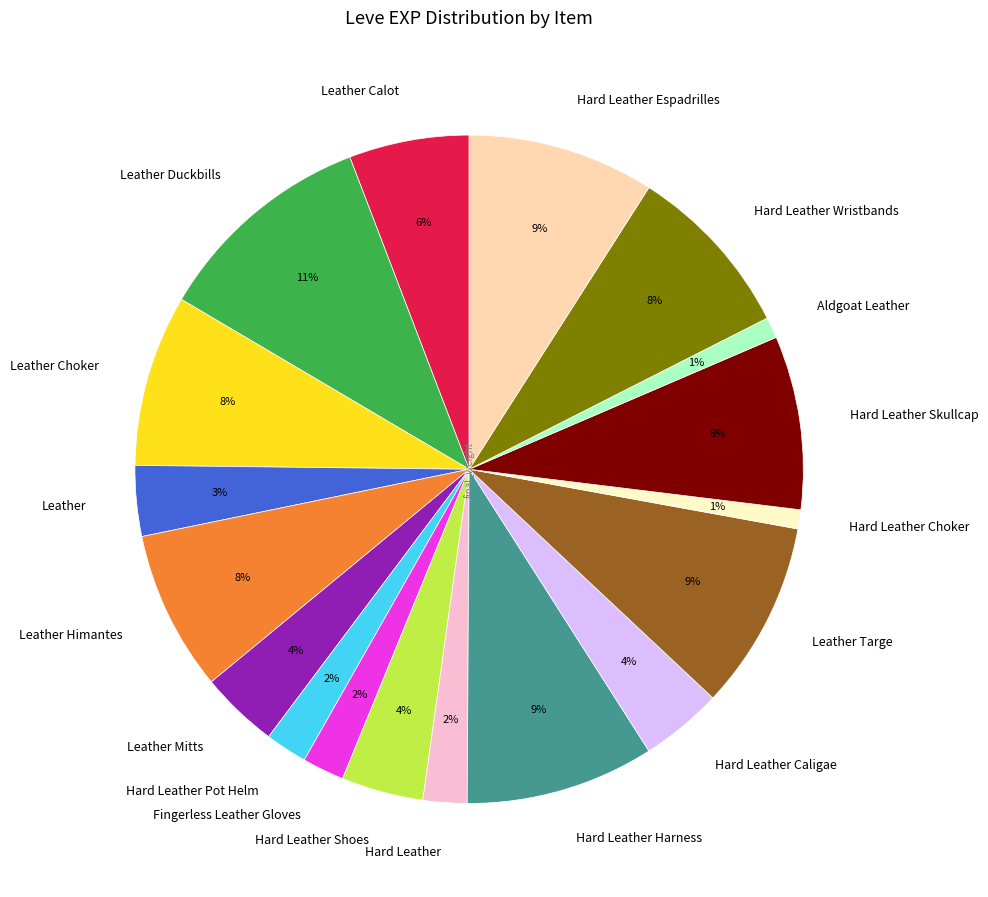

The Hard Leather Skullcap slice represents 14% of the pie. True or false?

False